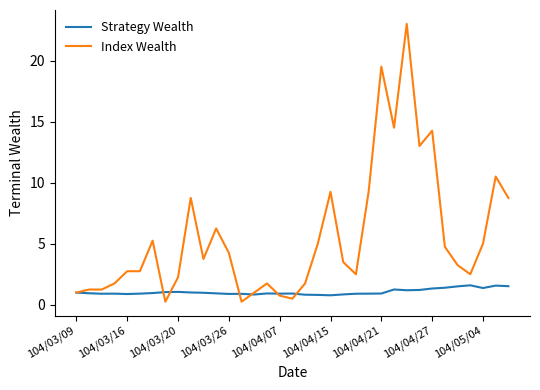

At how many categories does at least one series exceed 19?

2